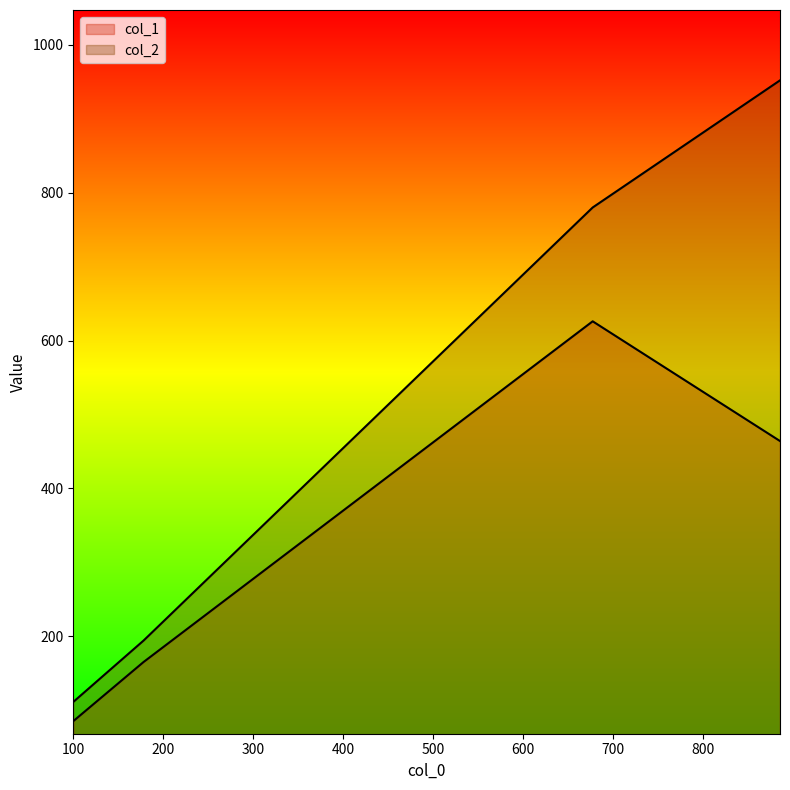

What is the difference between the second highest and minimum values in the col_1 series?

379